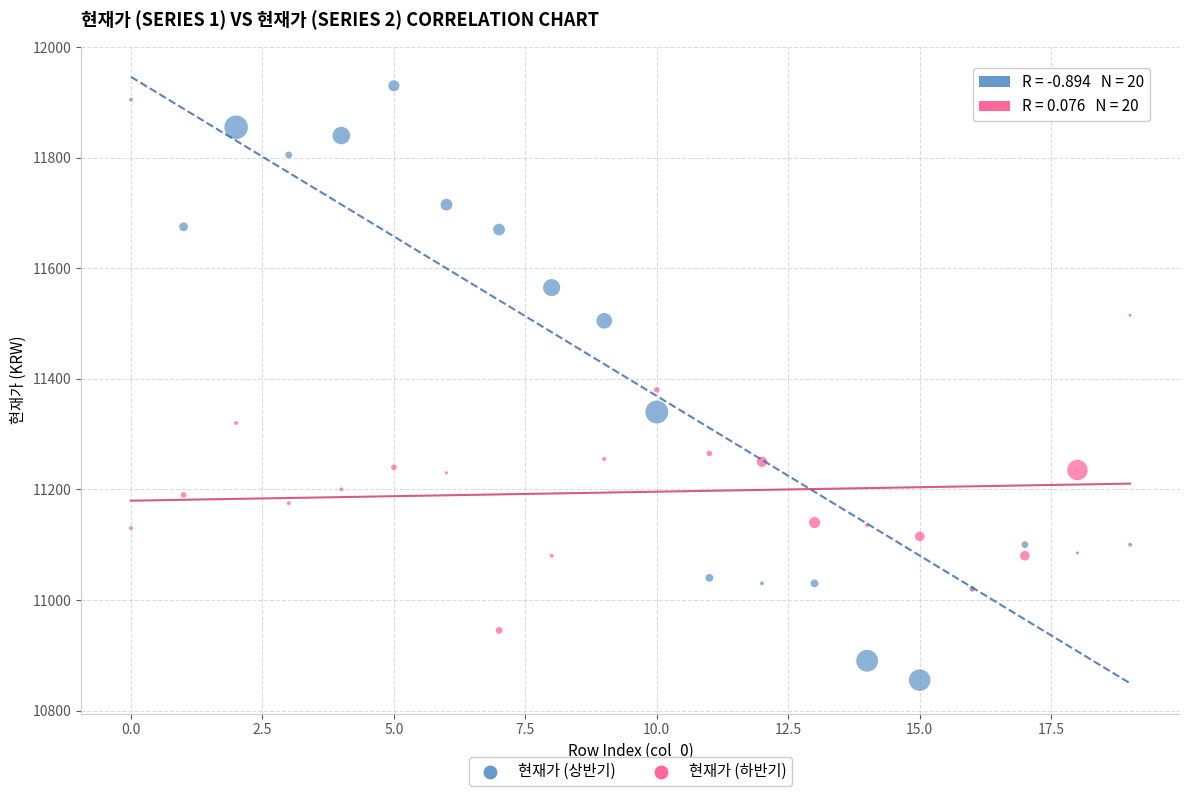

Which series reaches the minimum Y coordinate?

현재가 (상반기)